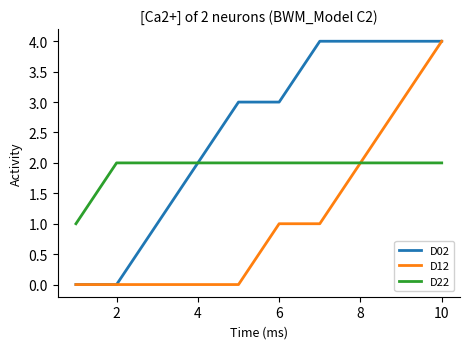

Which series has the largest total across all categories?

D02